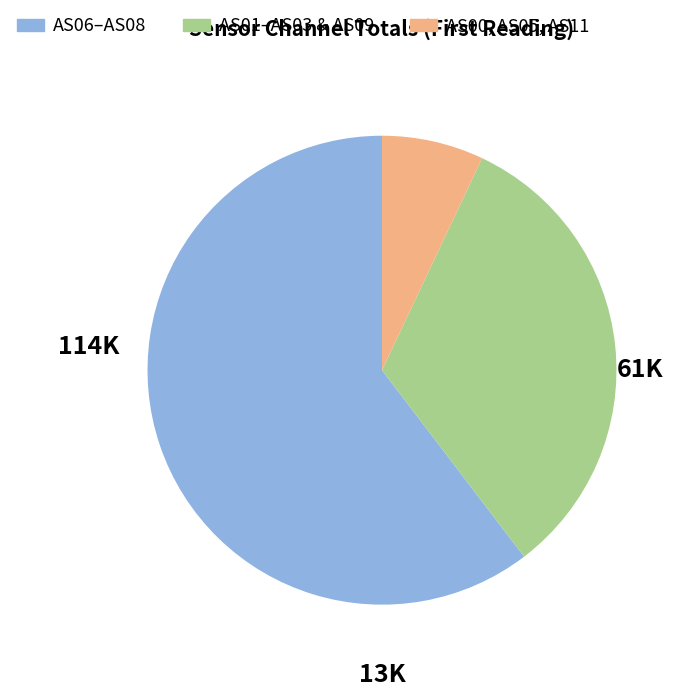

Is there any slice that represents more than half of the pie?

Yes